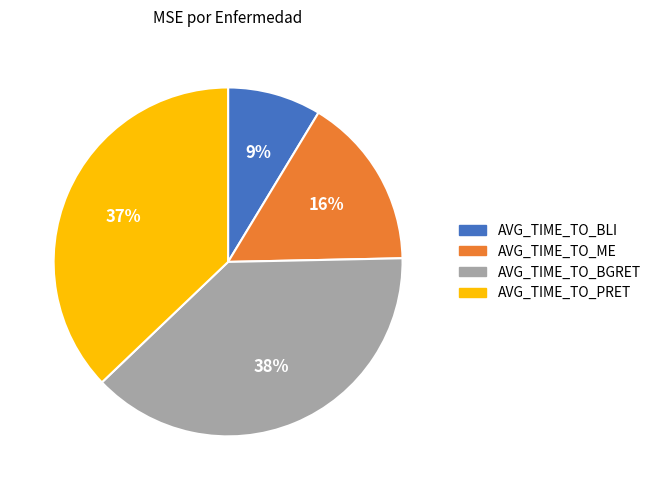

To the nearest percent, what portion does AVG_TIME_TO_PRET represent?

37%